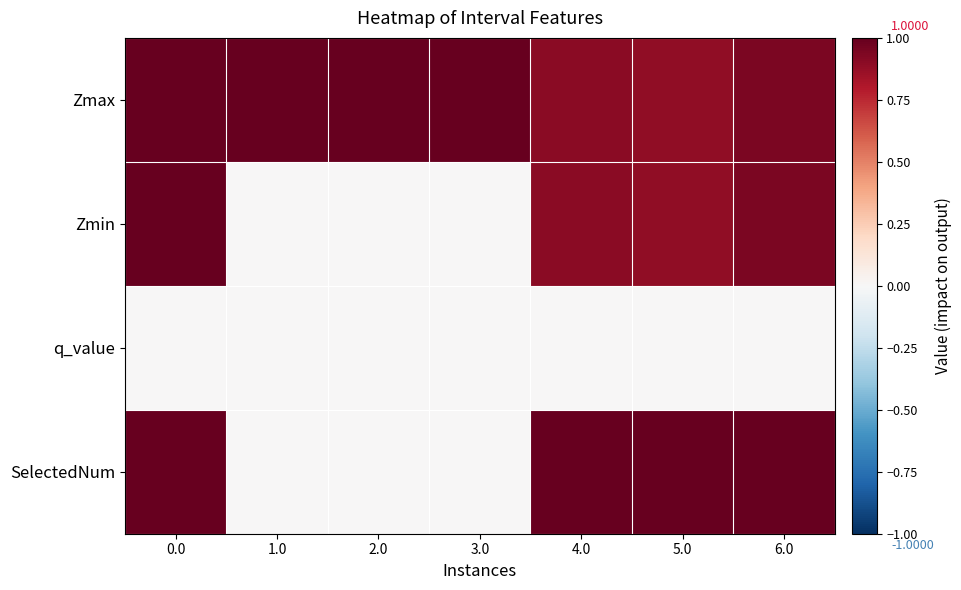

At how many categories does at least one series exceed 0?

7